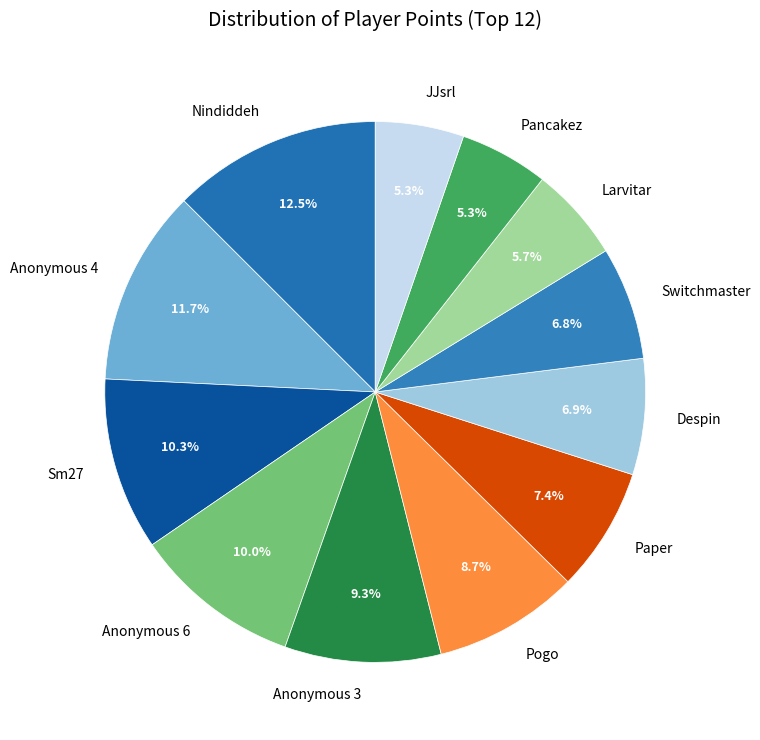

Which slice is the largest?

Nindiddeh